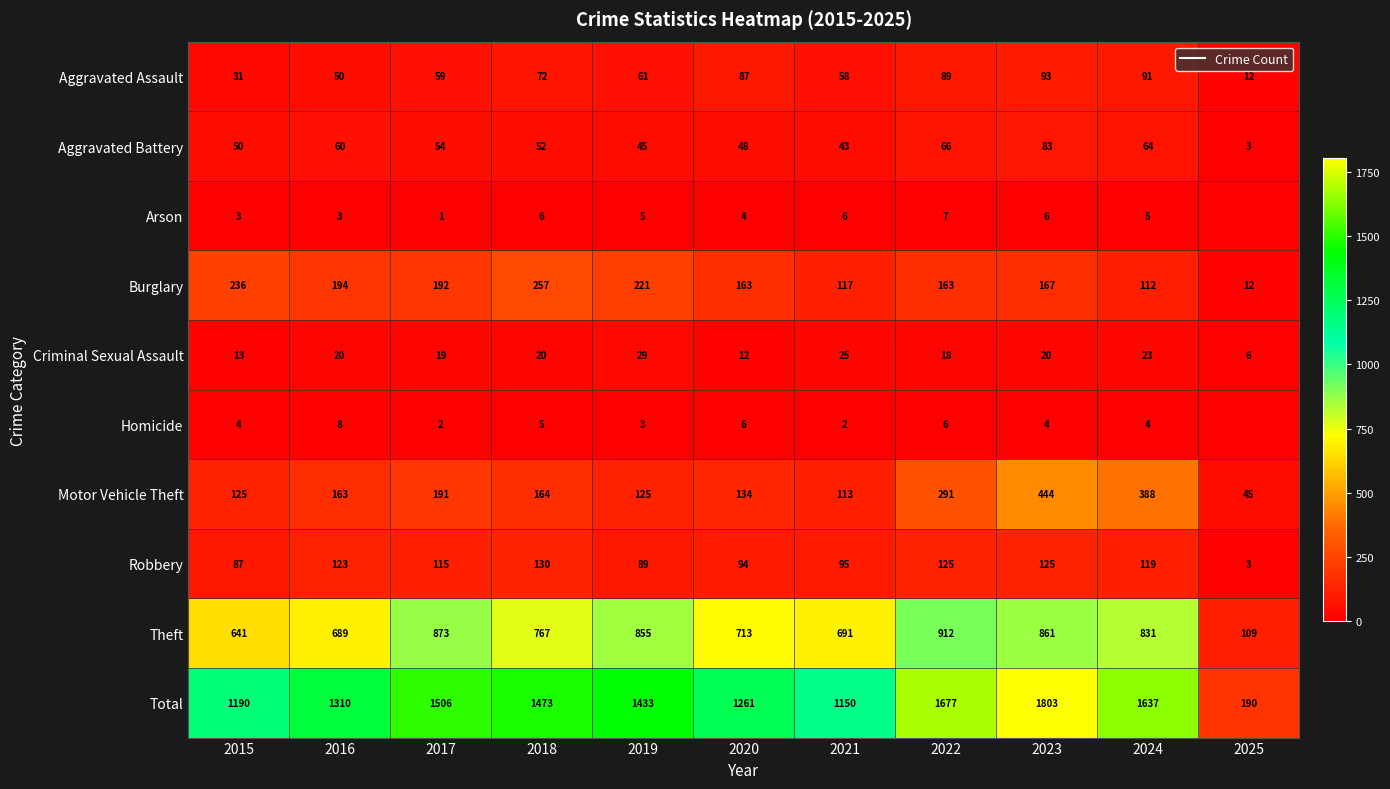

Count the number of categories in the chart.

11